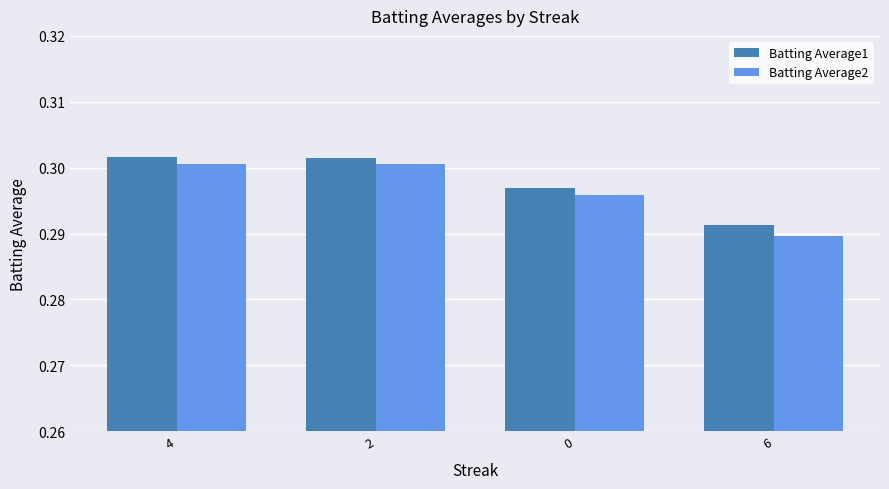

At how many categories does at least one series exceed 0?

4